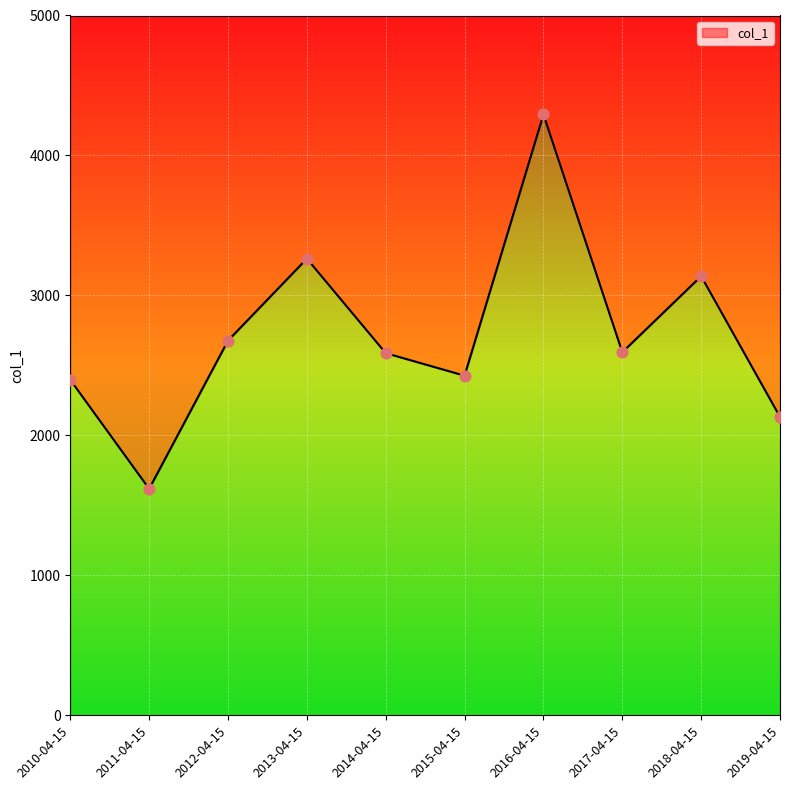

What is the change in value from 2010-04-15 to 2011-04-15?

-778.8